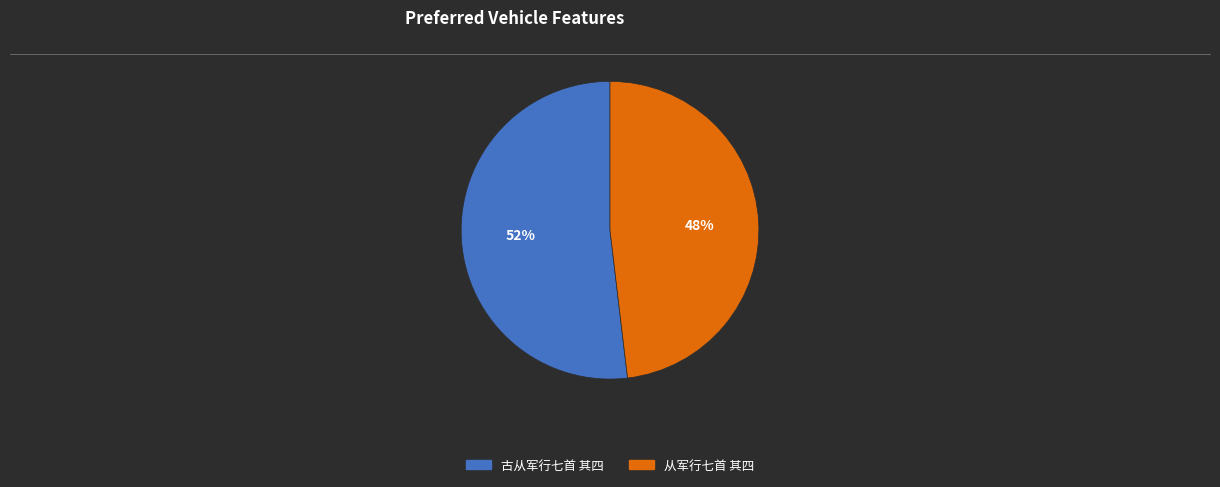

Is it true that 从军行七首 其四 is 48% of the pie?

True